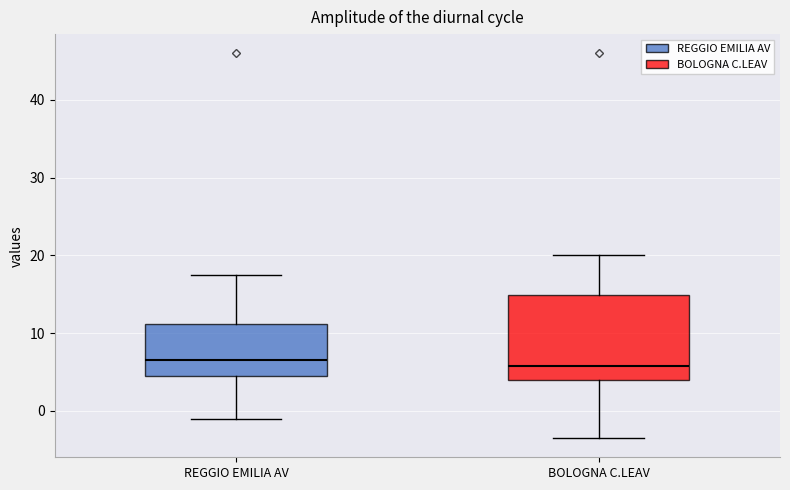

Where is the lower edge of the box for REGGIO EMILIA AV on the y-axis? The values are not printed on the chart, so give them approximately, as read against the axis.

5